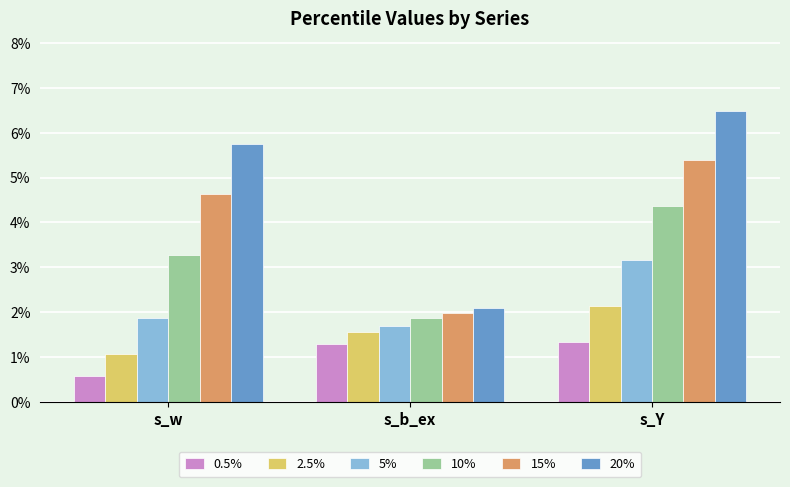

At which label is 15% closest to 0?

s_b_ex